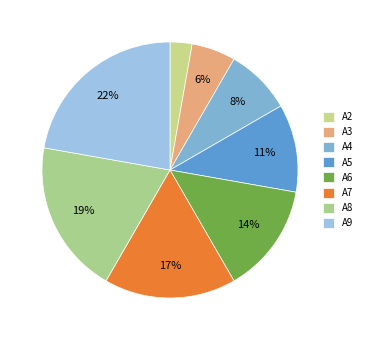

How many segments does this pie chart have?

8